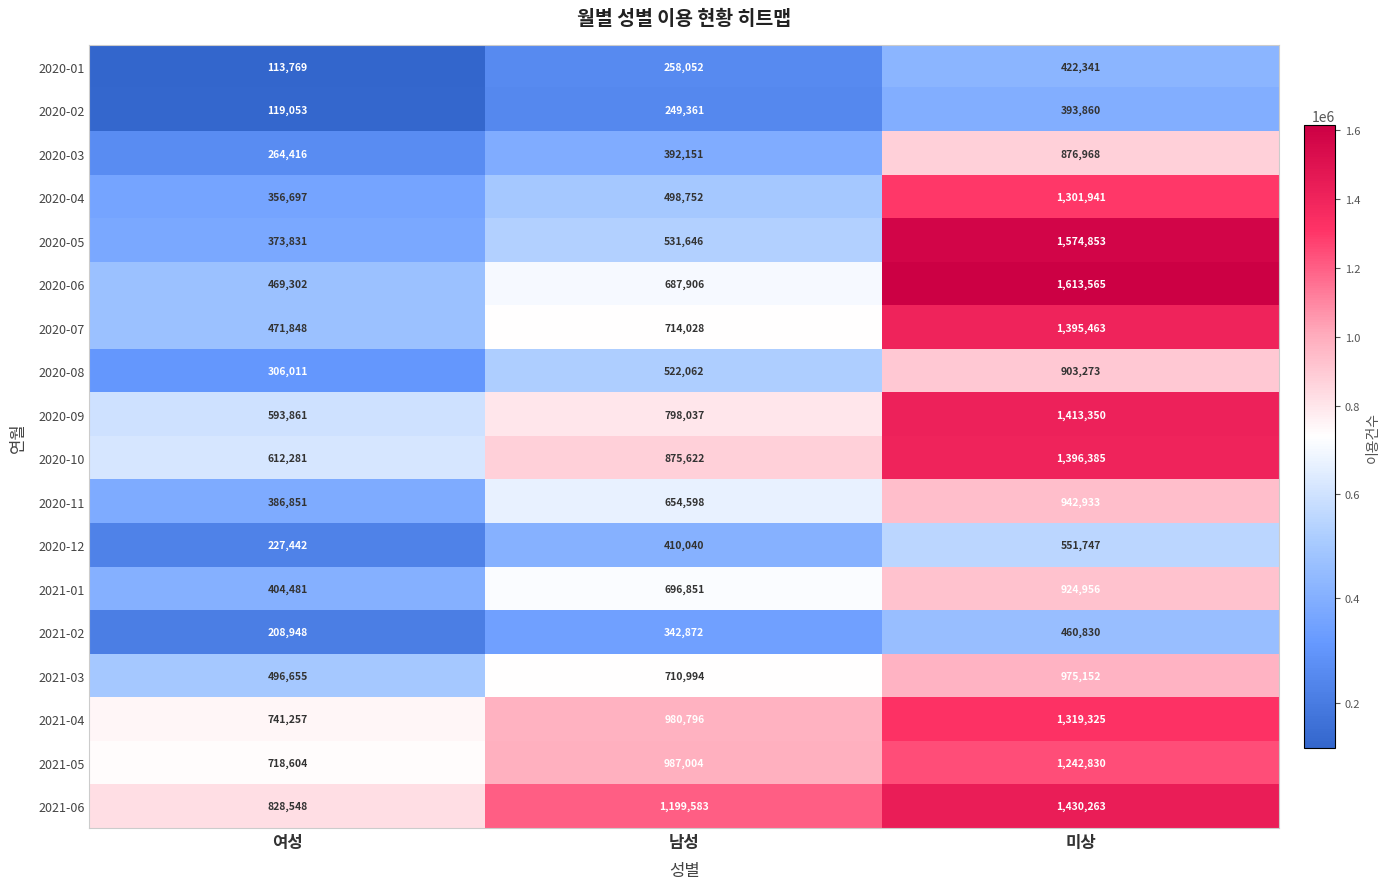

How many values in the 2020-06 series are below 687906?

1